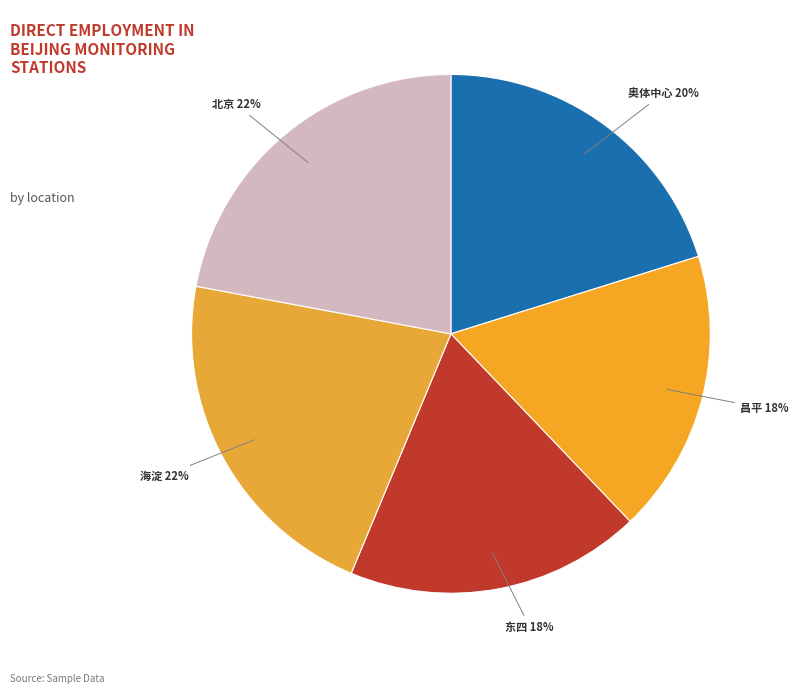

Is it true that 昌平 is 18% of the pie?

True